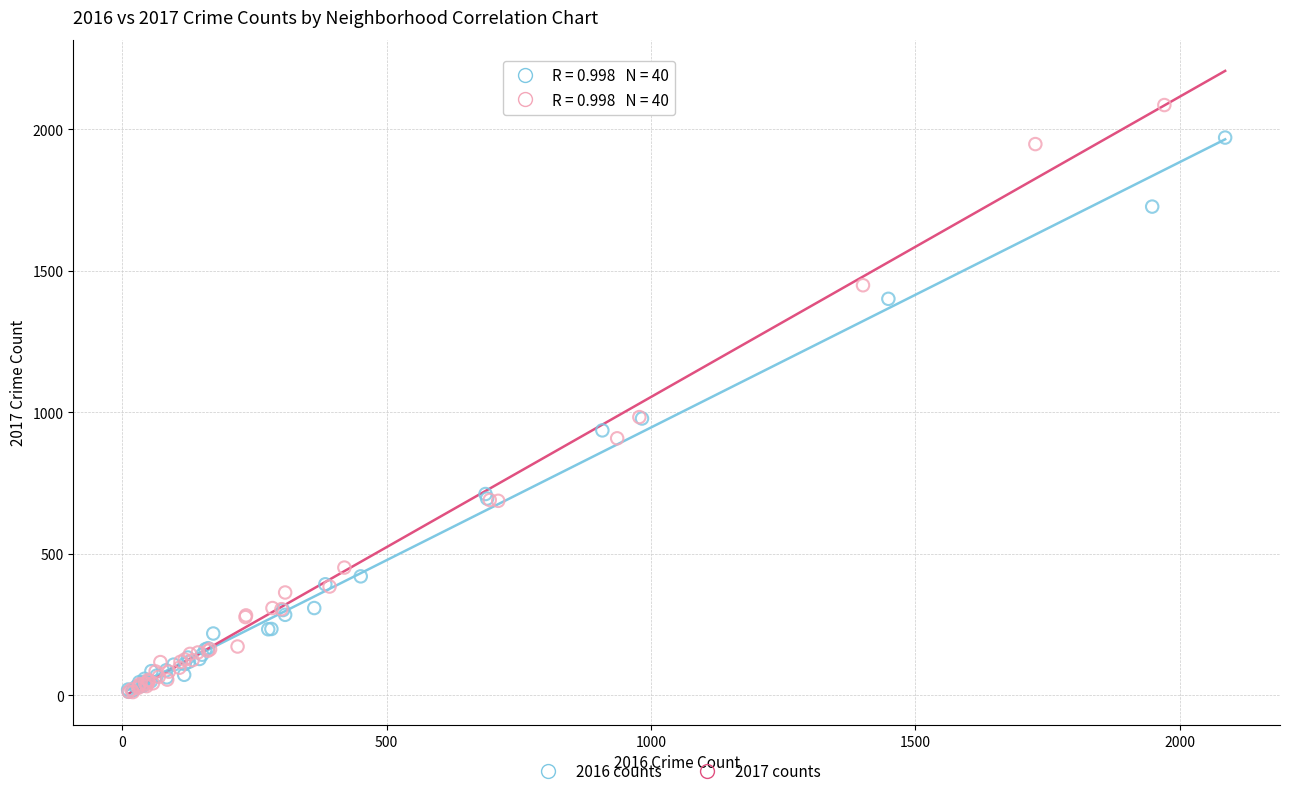

Which series has the widest spread of Y values?

2017 counts